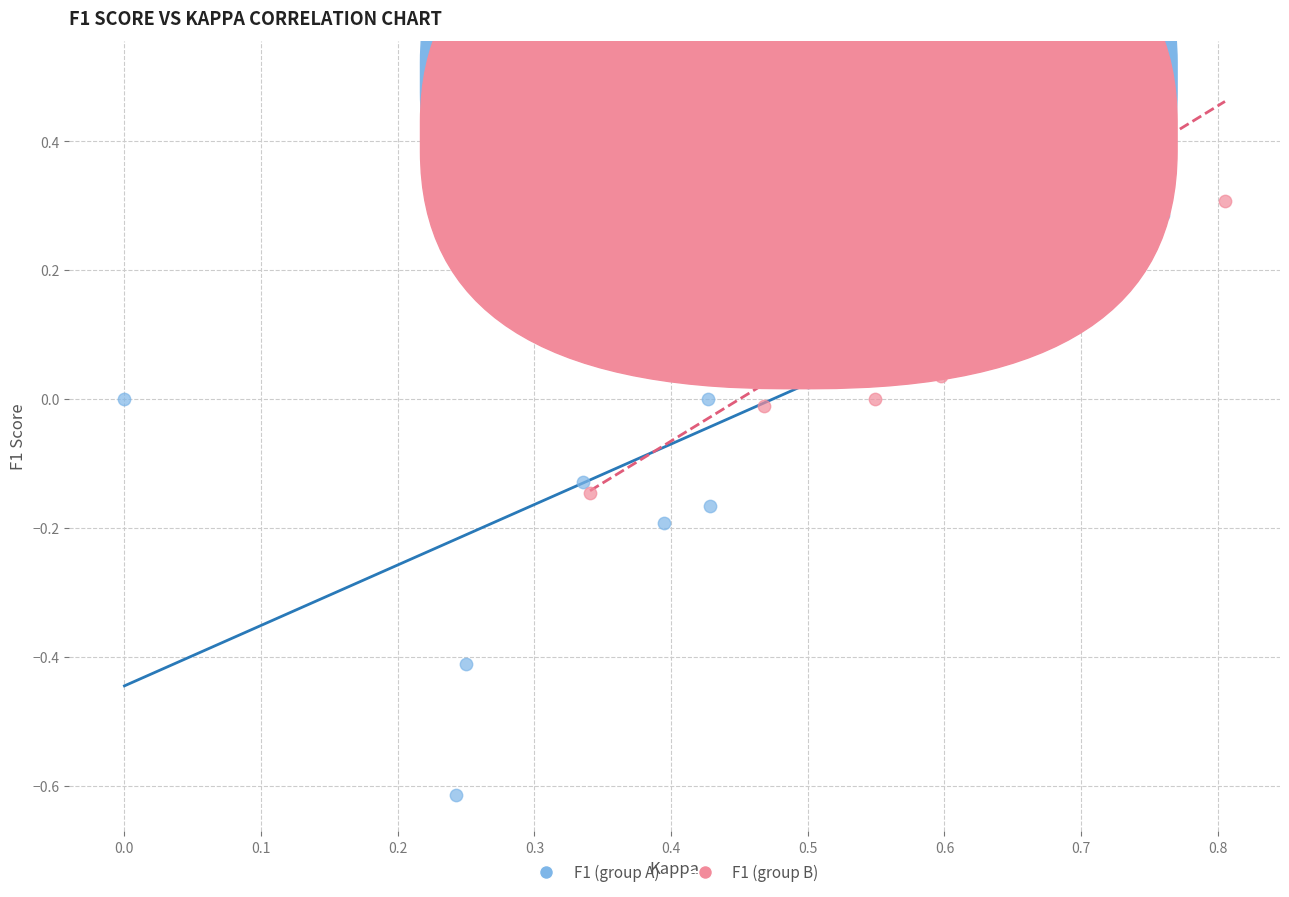

Which series contains the highest Y value?

F1 (group B)